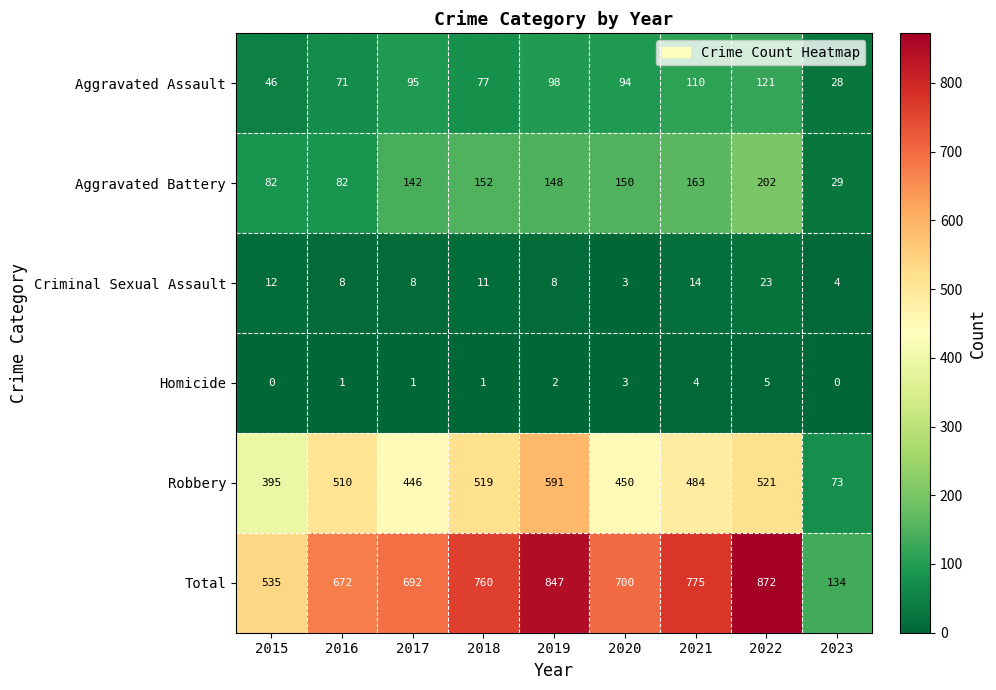

Is it true that Aggravated Assault equals 48 at 2017?

False